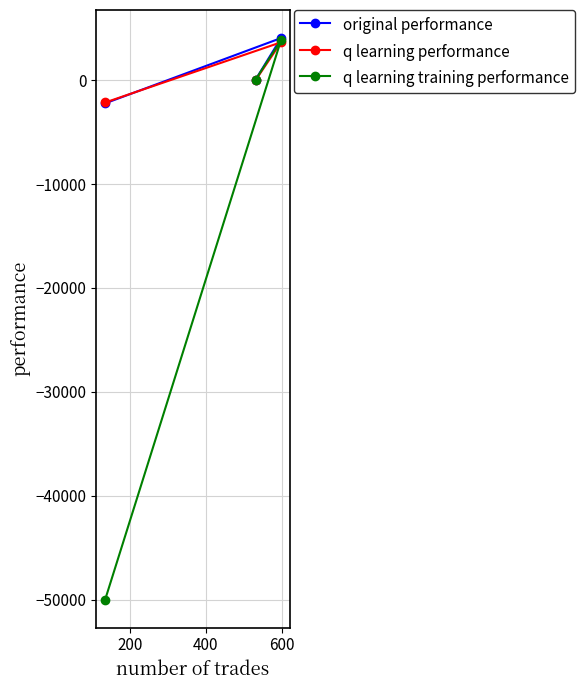

Is it true that original performance equals -3853.1 at 400?

False